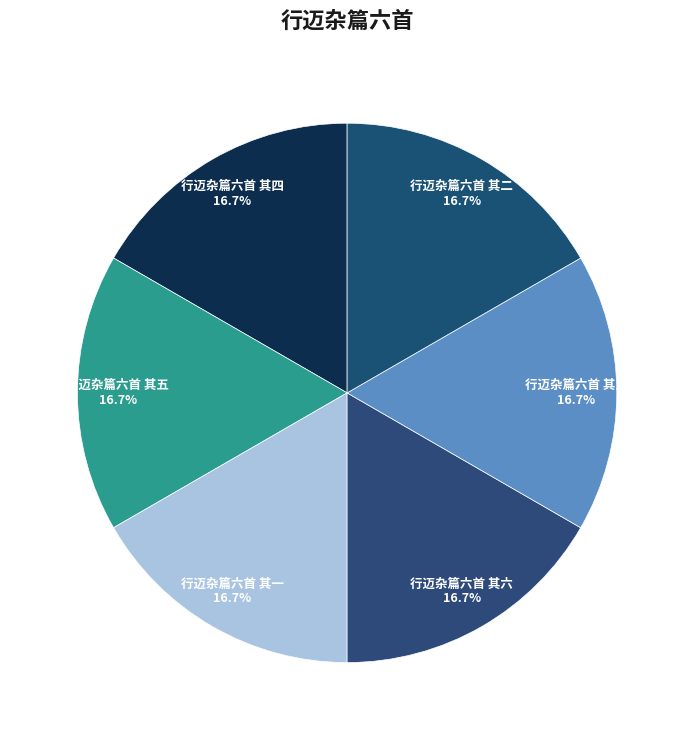

Is it true that 行迈杂篇六首 其一 is 4% of the pie?

False